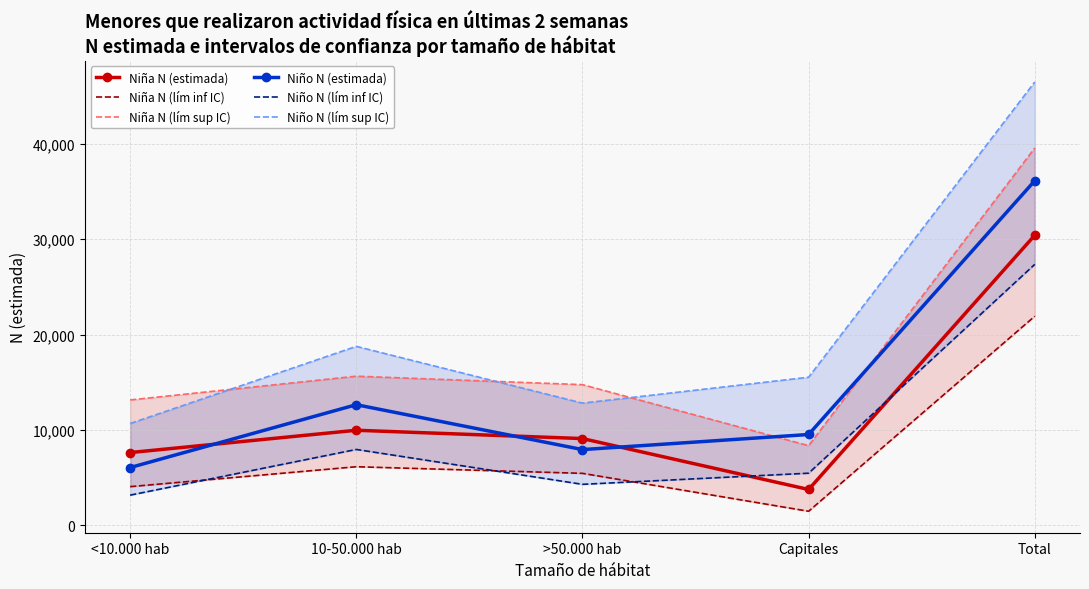

What position from the right is Capitales?

2